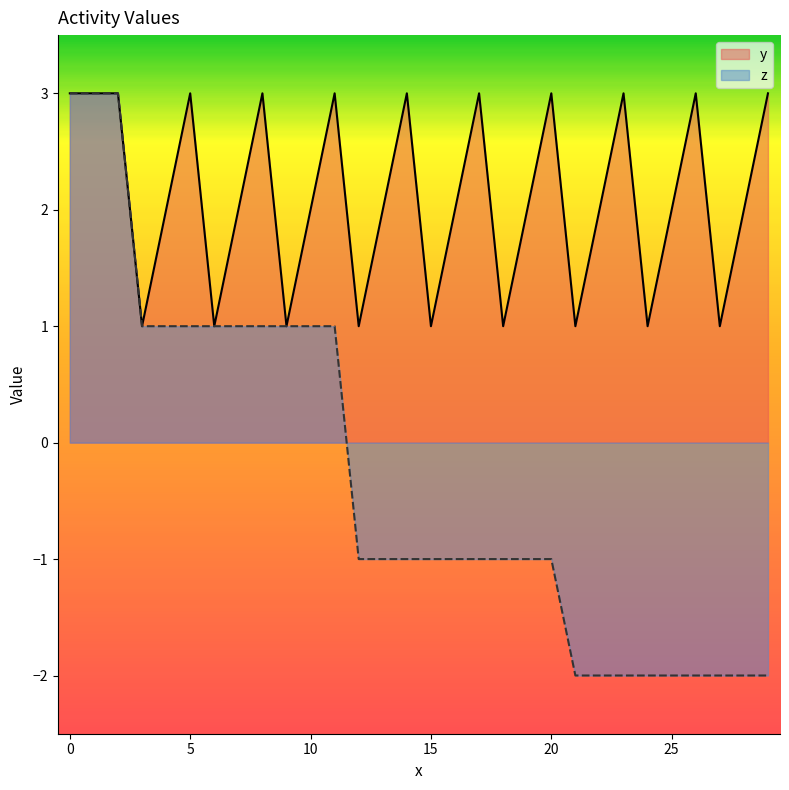

How many z values are between -2 and 1?

27